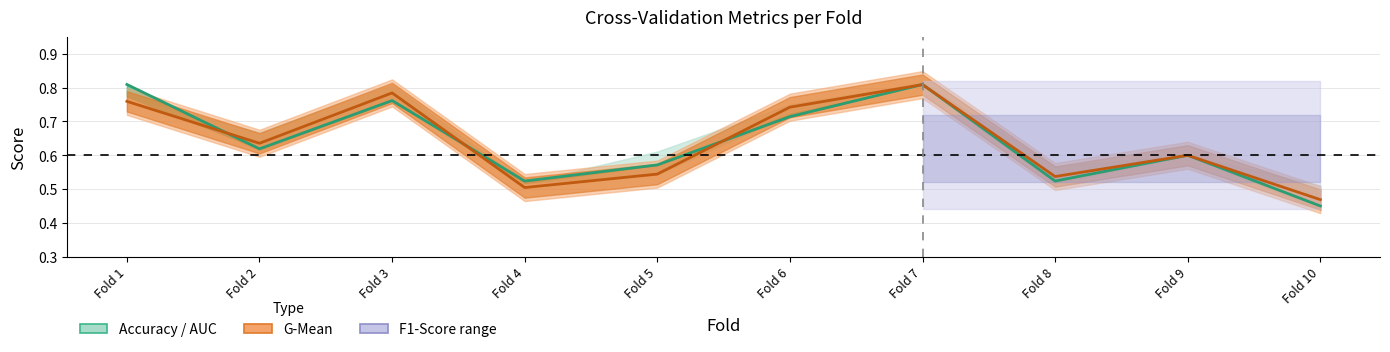

What is the total value across all series at Fold 2?

1.3